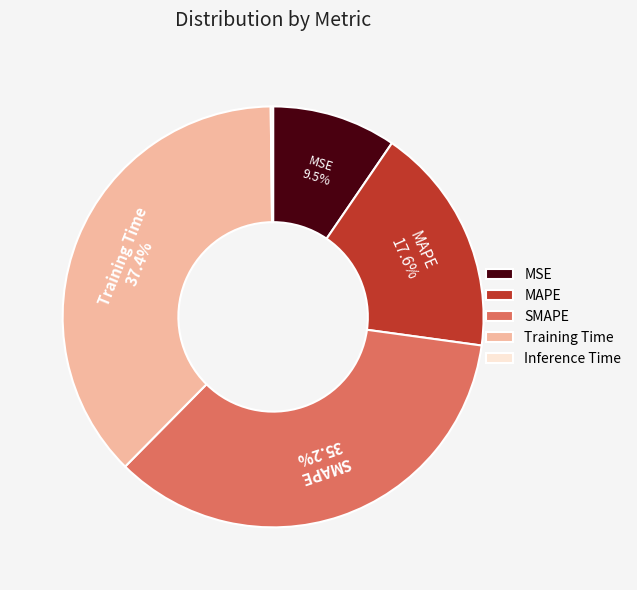

What percentage is the MAPE slice, to the nearest percent?

18%